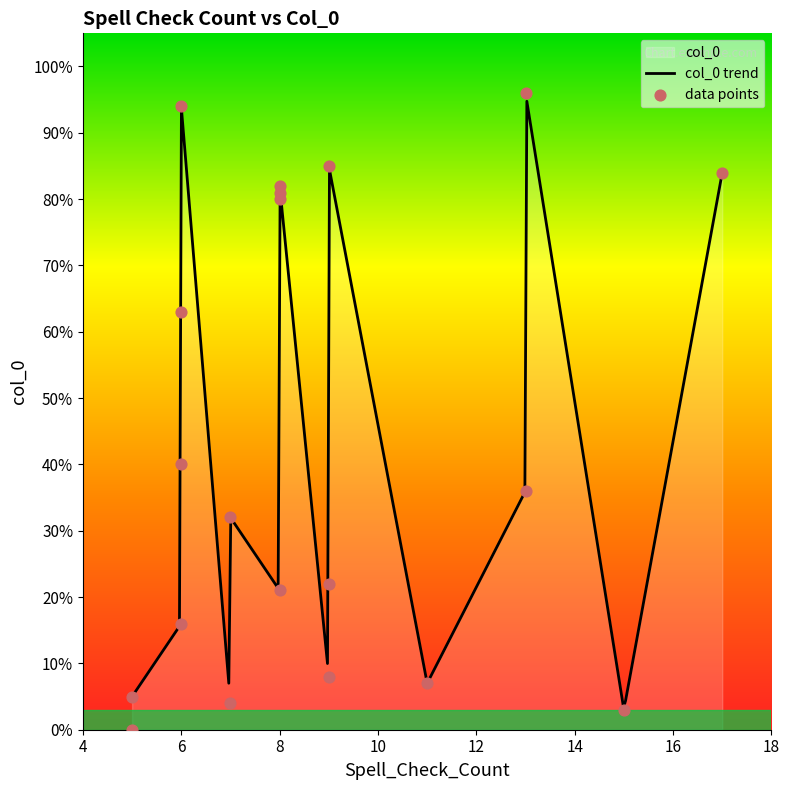

What is the ratio of the value at 13.0 to the value at 15.0?

12.0